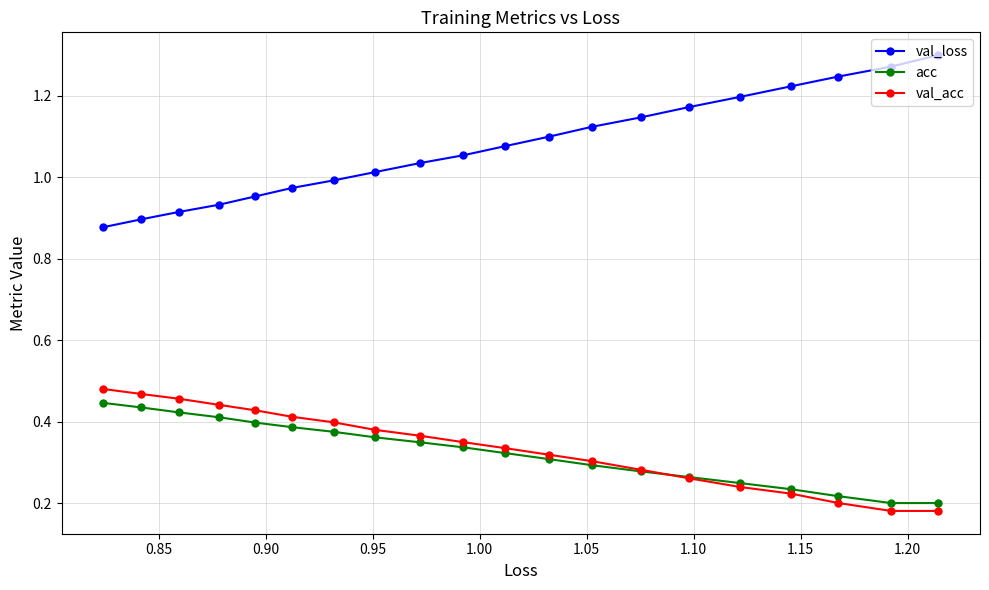

Count the val_acc values in the range 0 to 1.

20